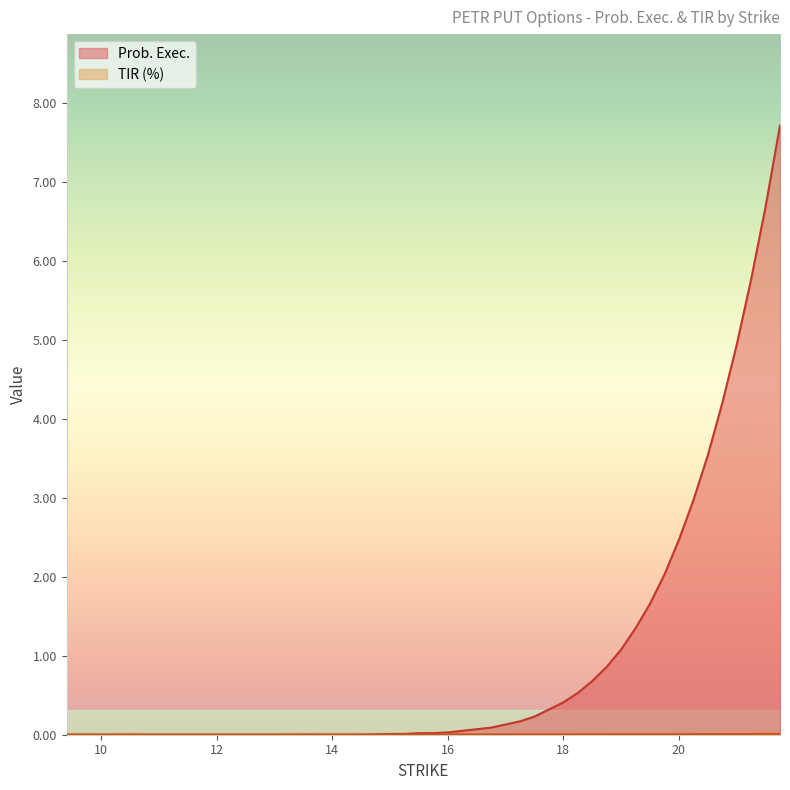

Which series has the largest range (max minus min)?

Prob. Exec.